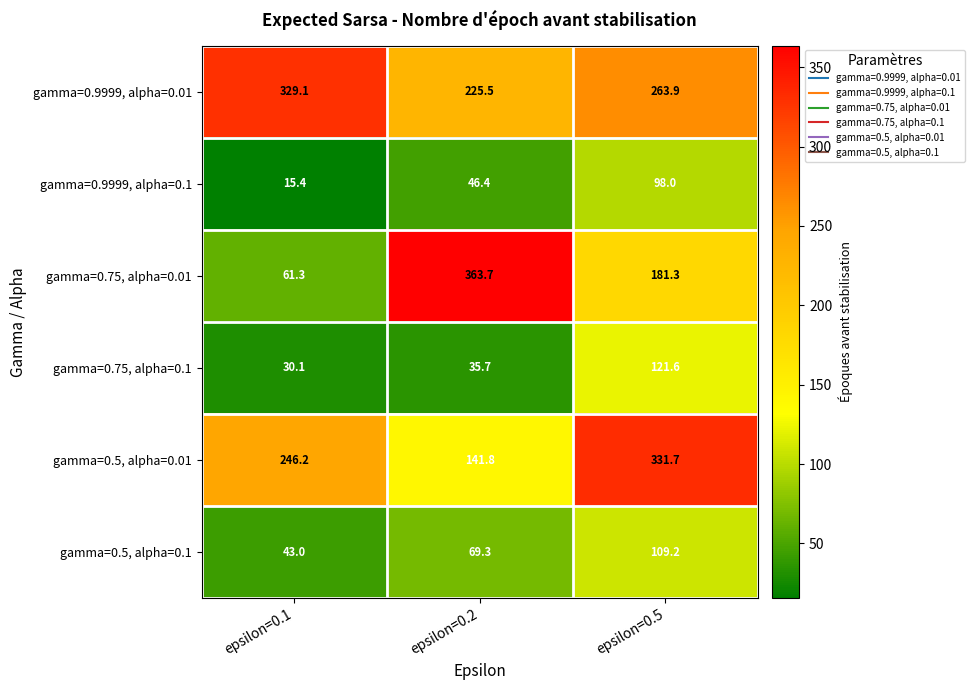

Reading left to right, transcribe all the data shown in this chart.

gamma=0.9999, alpha=0.01: 329.1	225.5	263.9
gamma=0.9999, alpha=0.1: 15.4	46.4	98.0
gamma=0.75, alpha=0.01: 61.3	363.7	181.3
gamma=0.75, alpha=0.1: 30.1	35.7	121.6
gamma=0.5, alpha=0.01: 246.2	141.8	331.7
gamma=0.5, alpha=0.1: 43.0	69.3	109.2